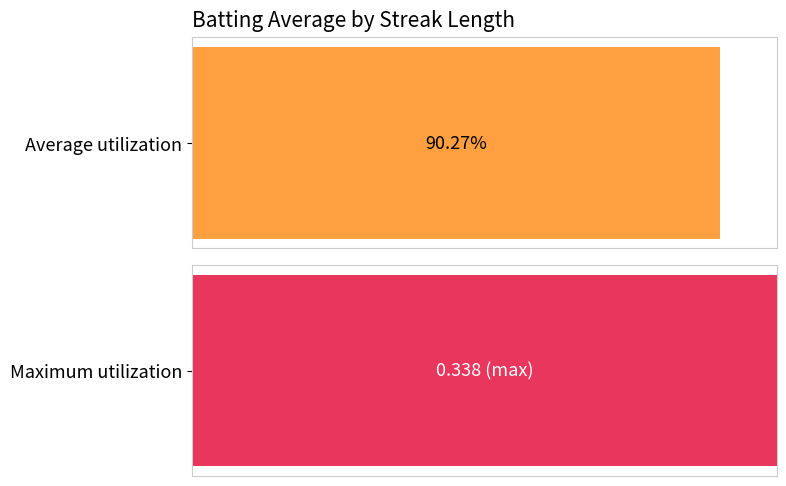

What is the maximum value shown in the chart?

0.3